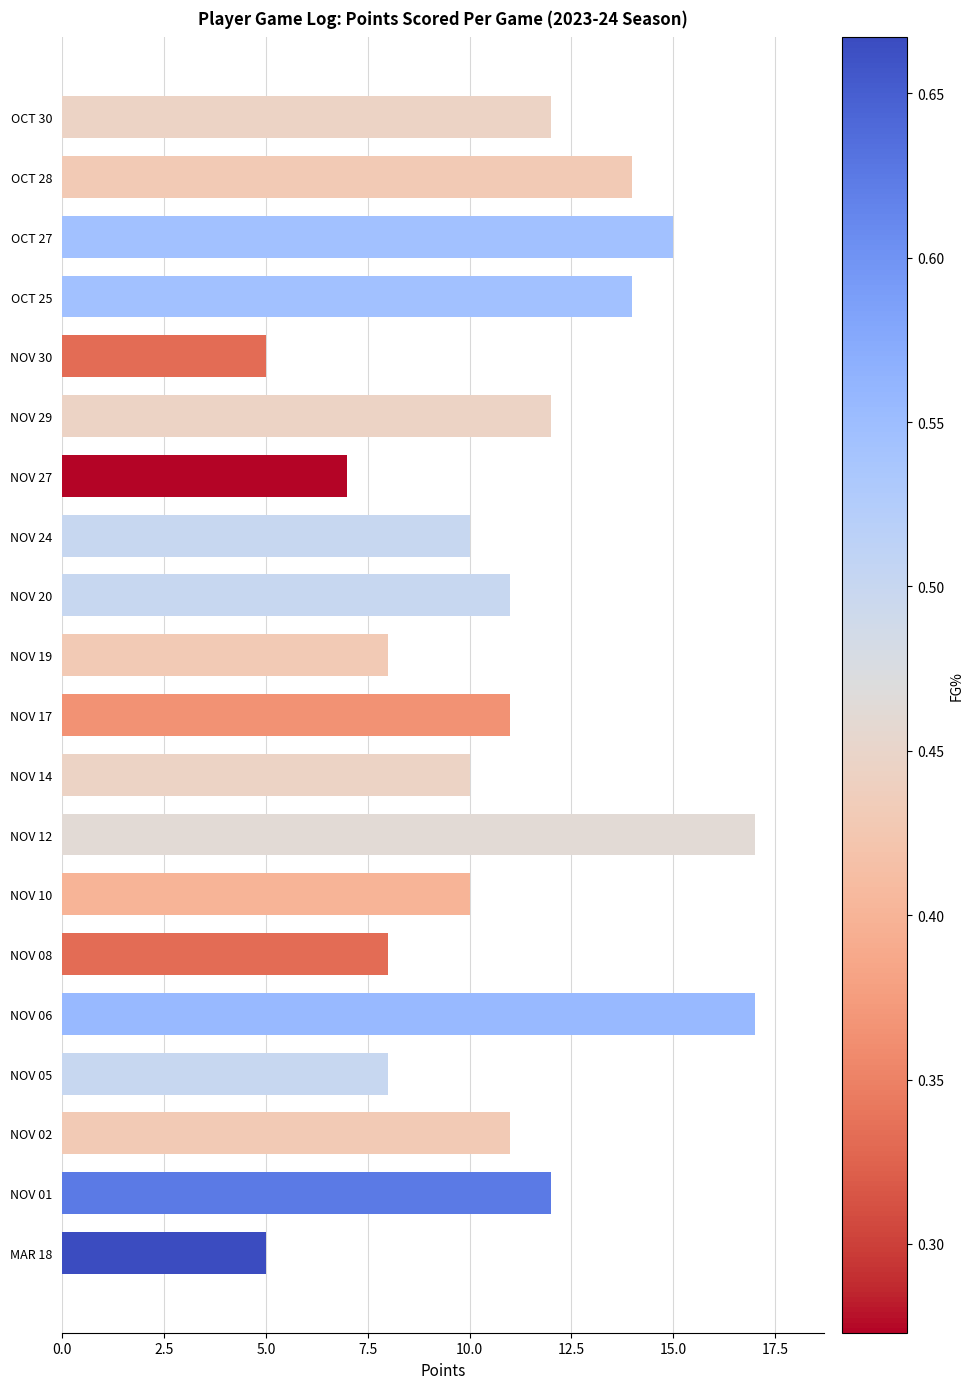

What is the label of the 4th bar from the bottom?

NOV 05